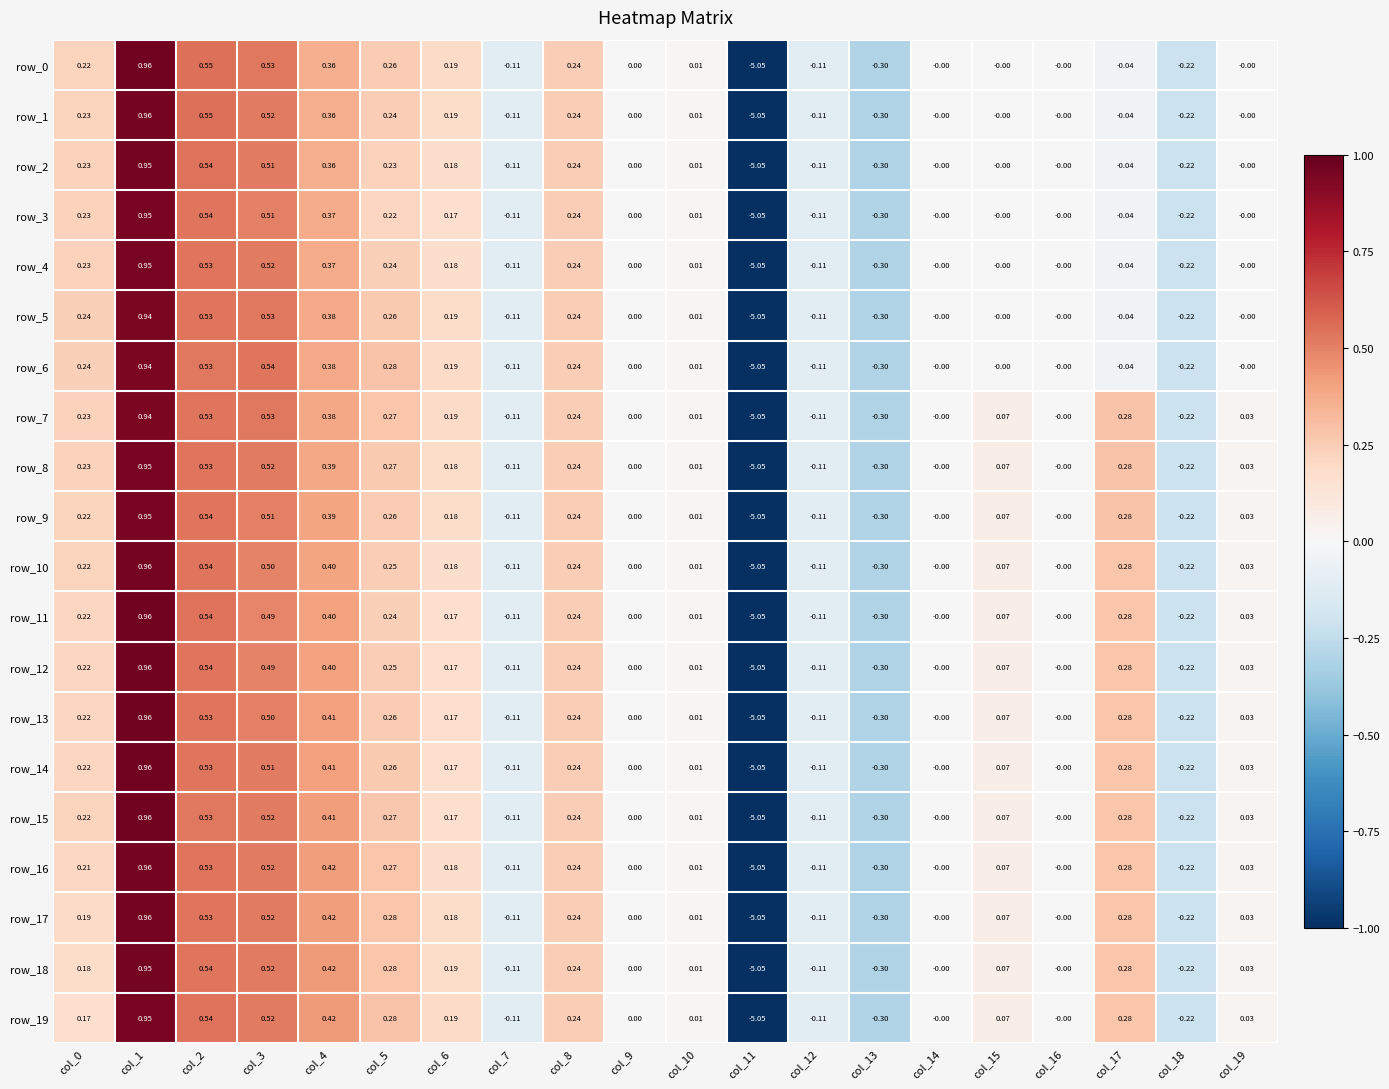

Is the value of row_12 at col_7 greater than the value of row_16 at col_1?

No